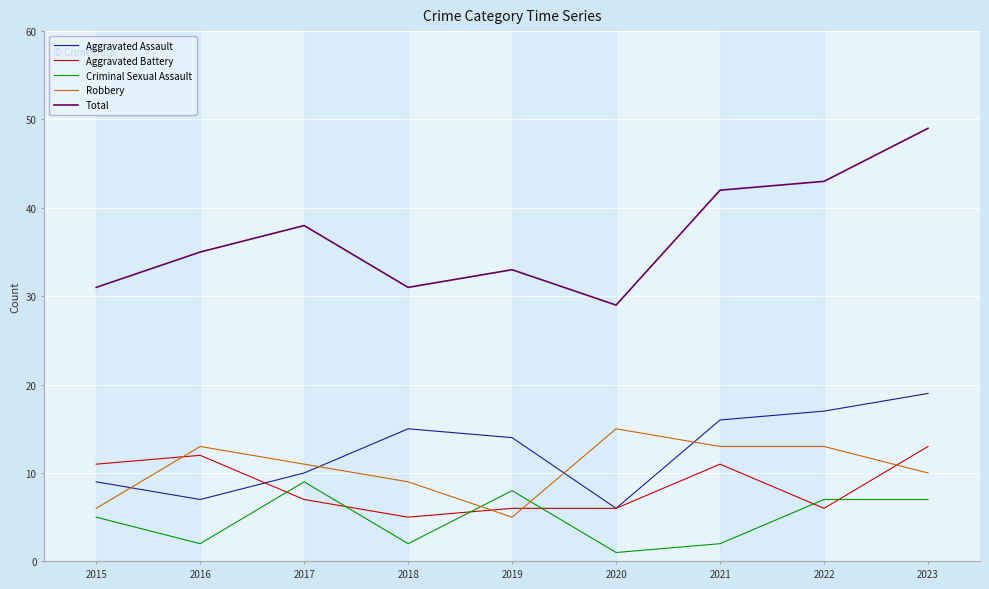

Reading left to right, transcribe all the data shown in this chart.

Aggravated Assault: 2015=9	2016=7	2017=10	2018=15	2019=14	2020=6	2021=16	2022=17	2023=19
Aggravated Battery: 2015=11	2016=12	2017=7	2018=5	2019=6	2020=6	2021=11	2022=6	2023=13
Criminal Sexual Assault: 2015=5	2016=2	2017=9	2018=2	2019=8	2020=1	2021=2	2022=7	2023=7
Robbery: 2015=6	2016=13	2017=11	2018=9	2019=5	2020=15	2021=13	2022=13	2023=10
Total: 2015=31	2016=35	2017=38	2018=31	2019=33	2020=29	2021=42	2022=43	2023=49